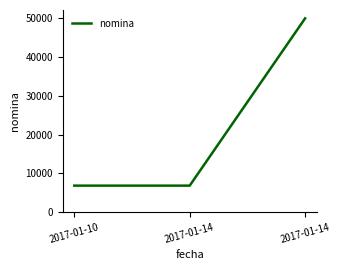

List the labels in order of value, smallest first.

2017-01-10, 2017-01-14, 2017-01-14